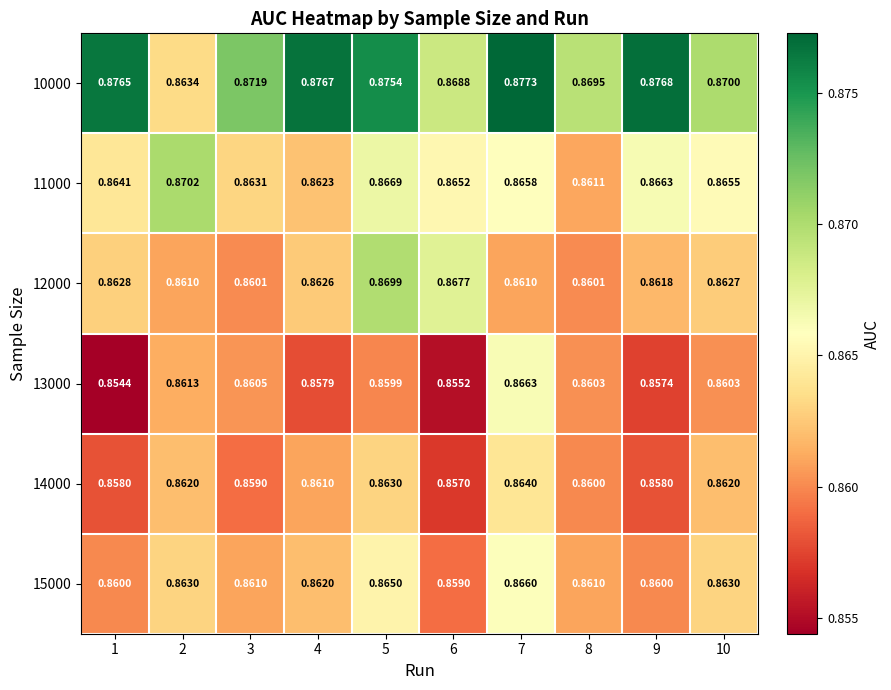

Which series has the largest total across all categories?

10000